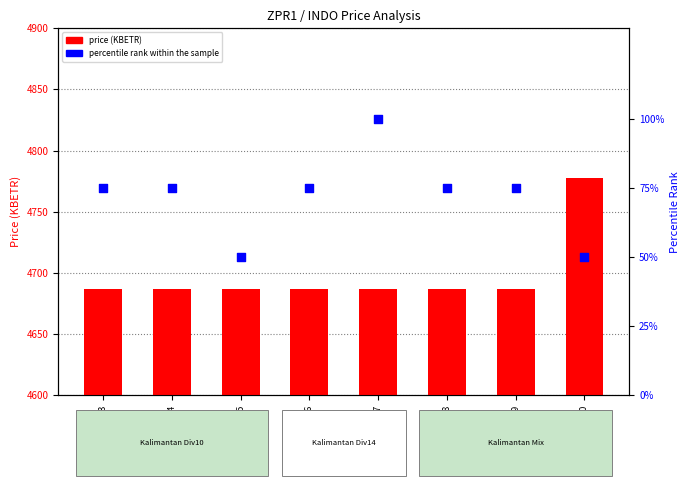

What is the total value across all series at Z00005-67?

4787.2